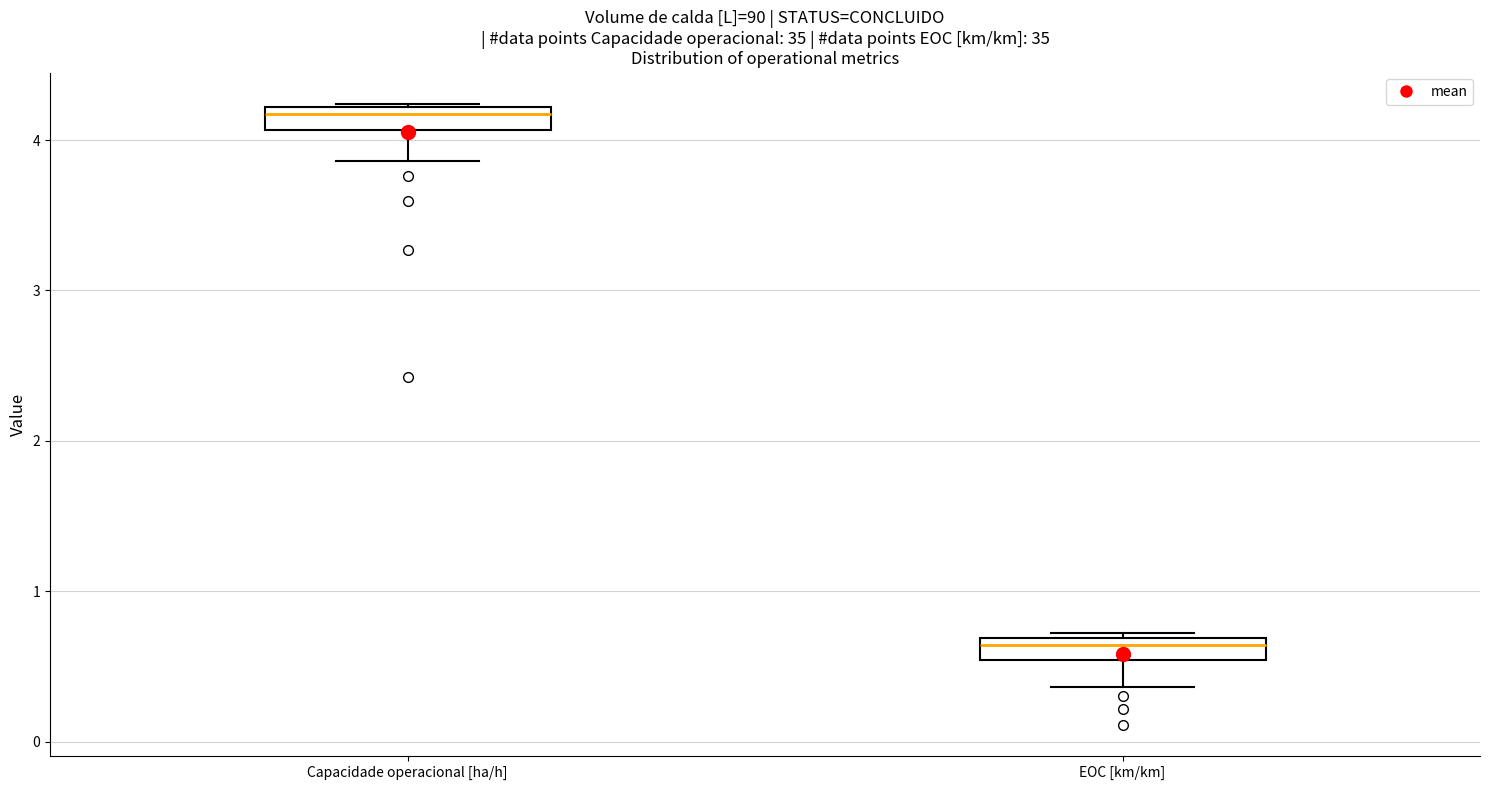

Which box's median line is the lowest?

EOC [km/km]